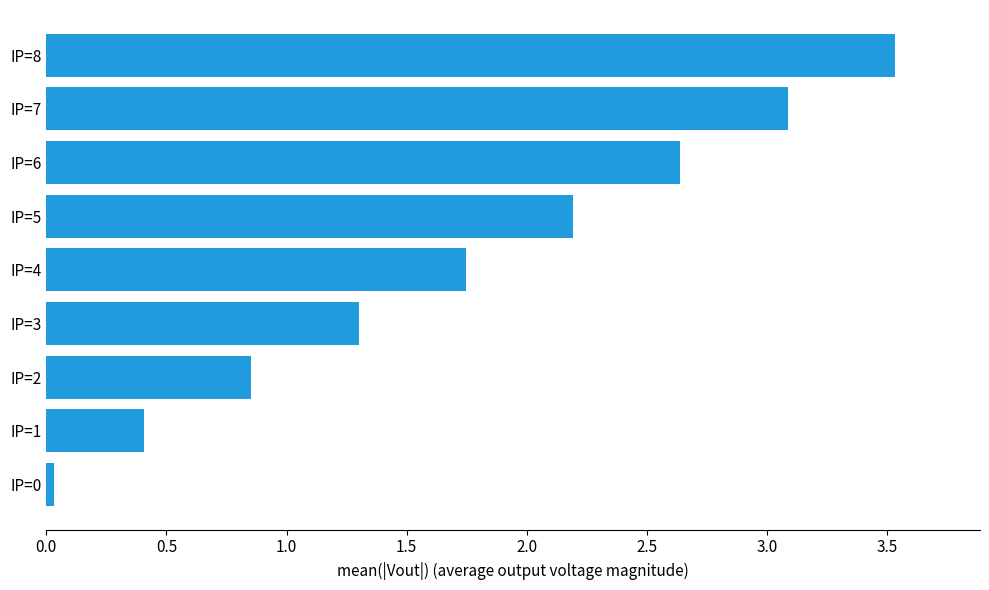

What is the sum of all values?

15.8